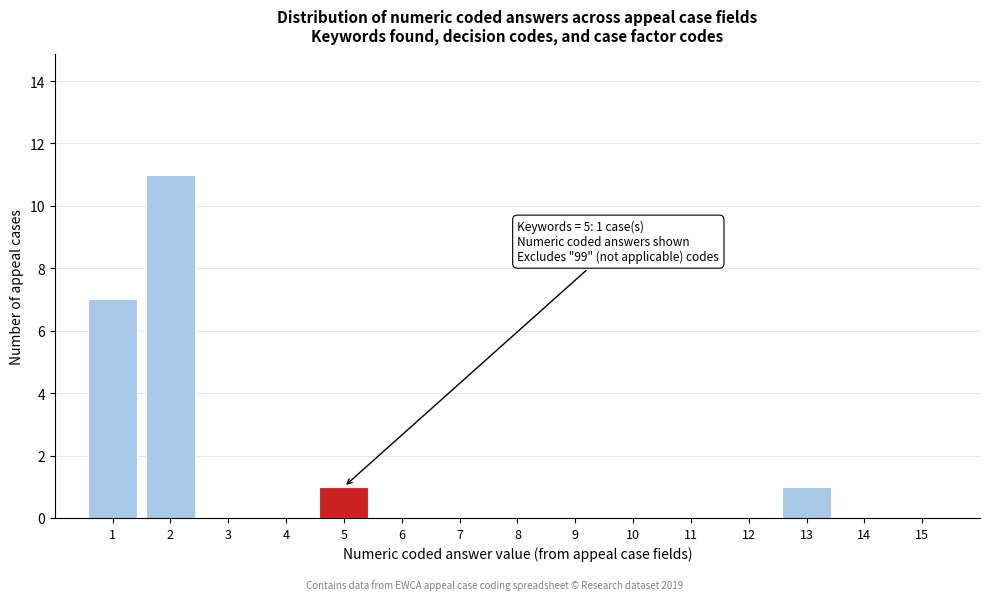

Which range on the x-axis has the tallest bar?

1.5 to 2.5